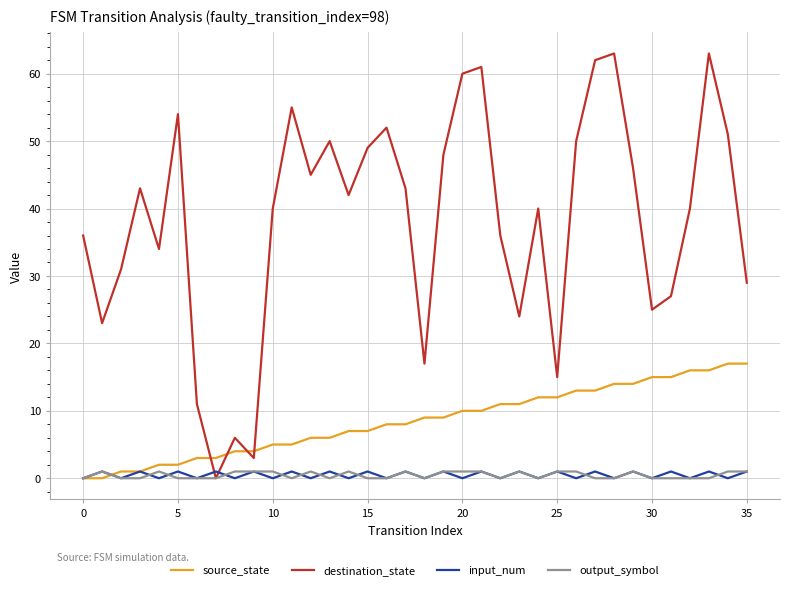

Which series has the largest range (max minus min)?

destination_state